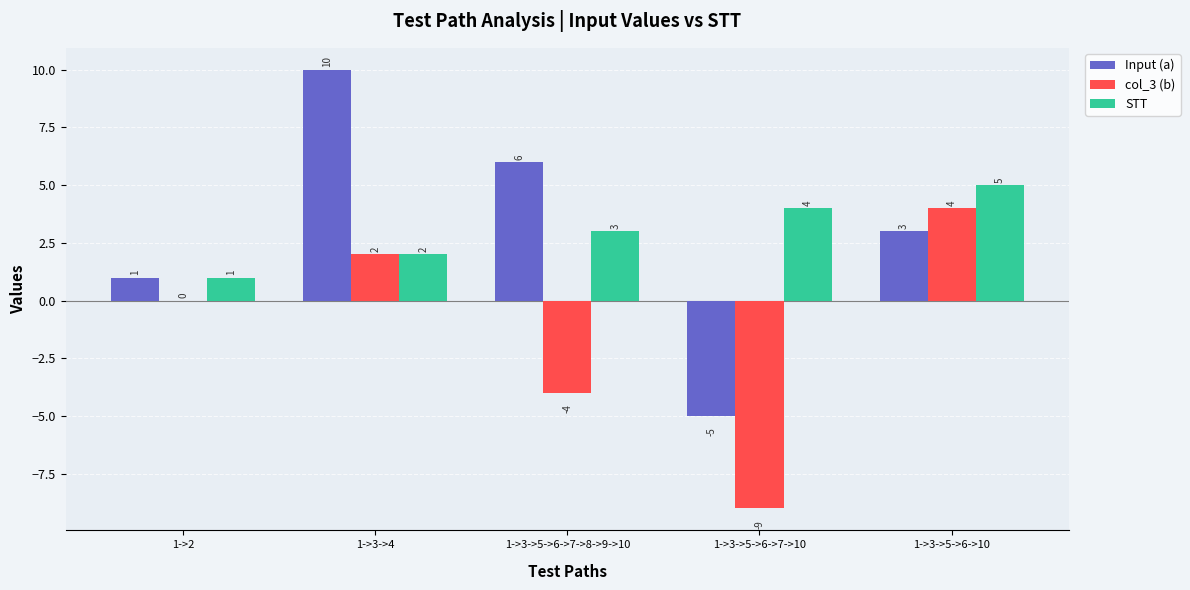

What value does the Input (a) series have at 1->3->4?

10